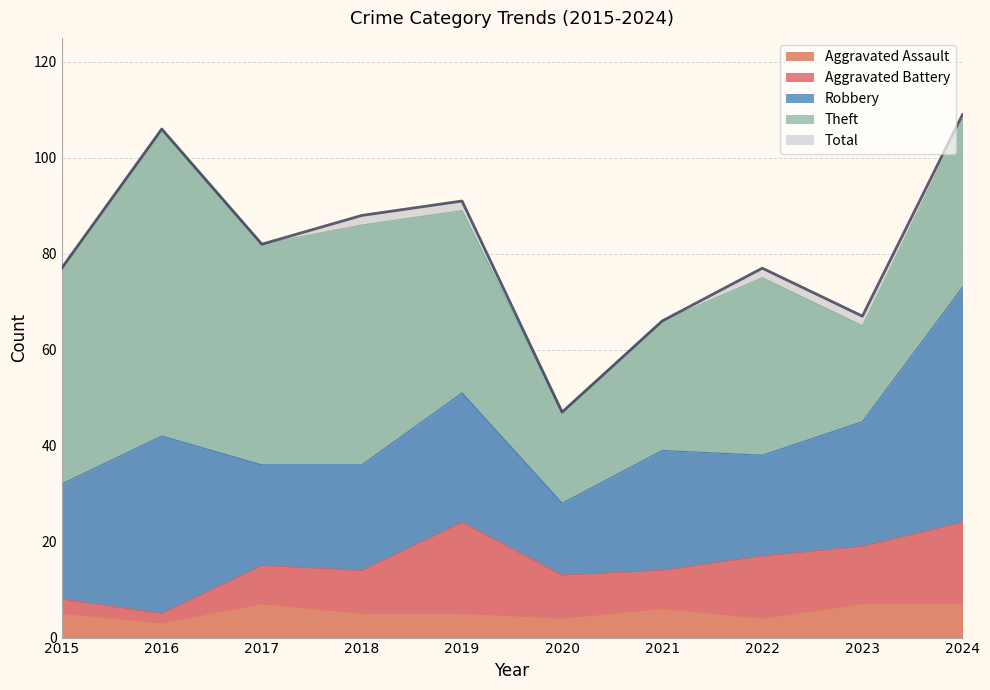

Which series changed the most between 2020 and 2022?

Total